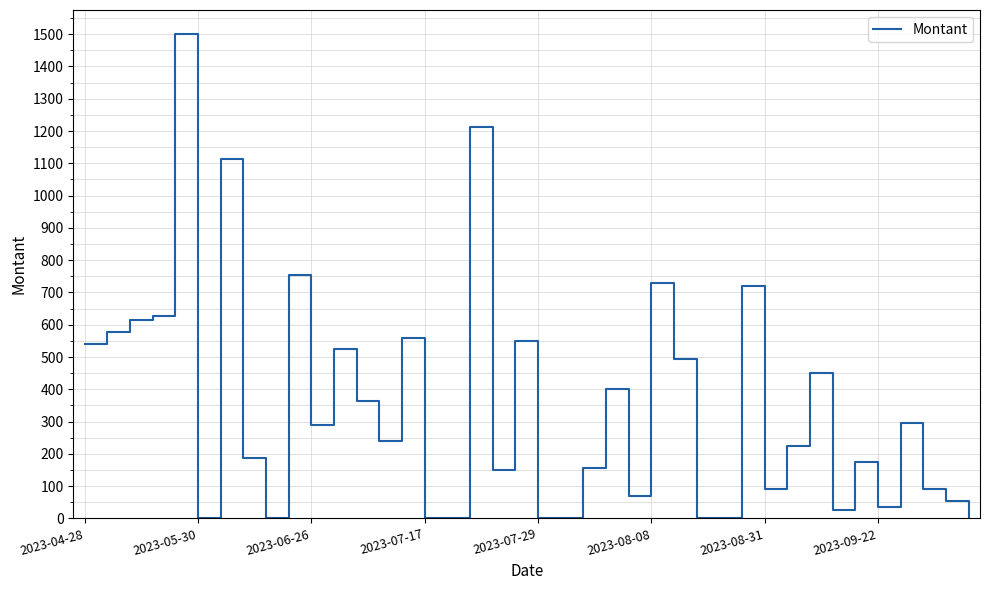

What is the difference between the maximum and minimum values?

1500.0